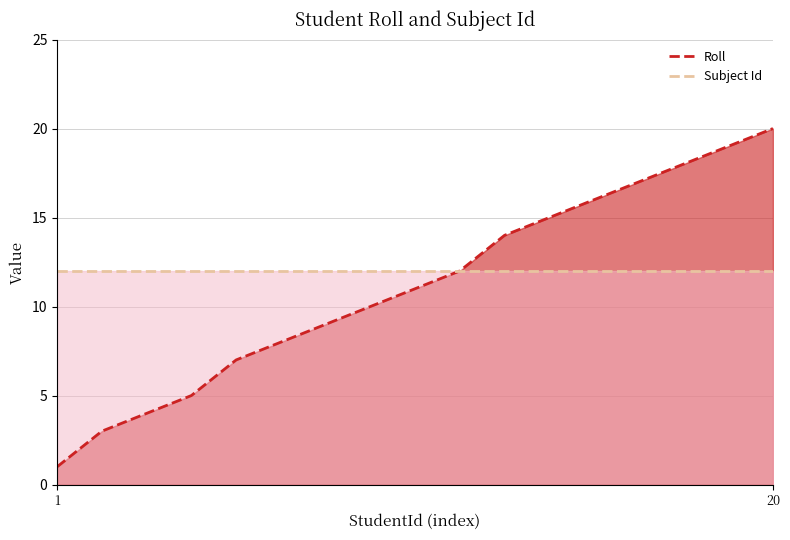

True or false: Subject Id and Roll intersect in this chart.

False